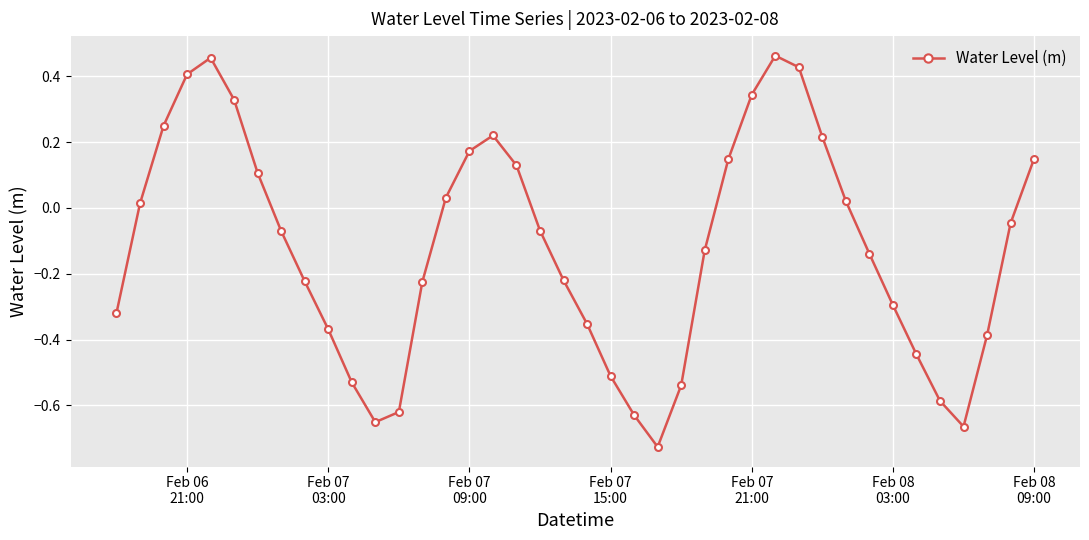

What is the difference between the second highest and second lowest values?

1.1